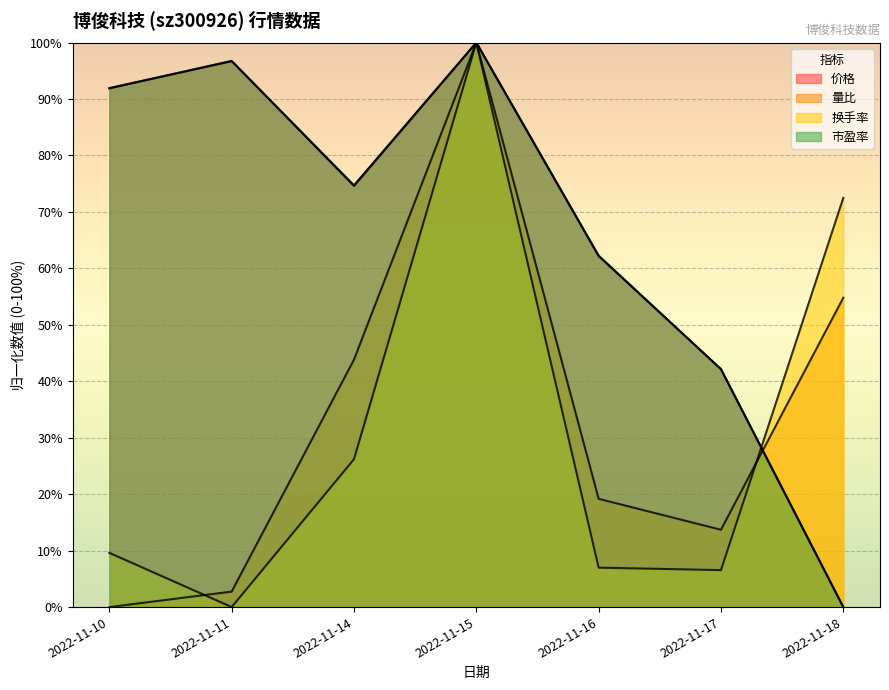

At which label does 量比 reach its peak?

2022-11-15